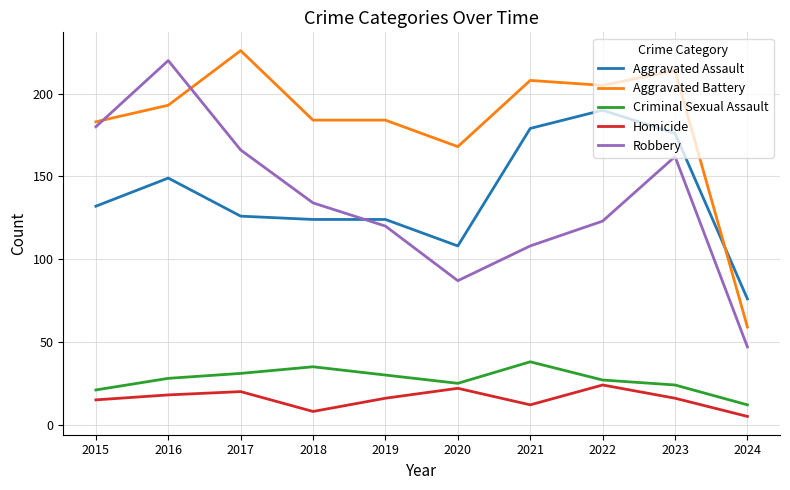

What is the approximate value of Aggravated Assault at 2015?

132